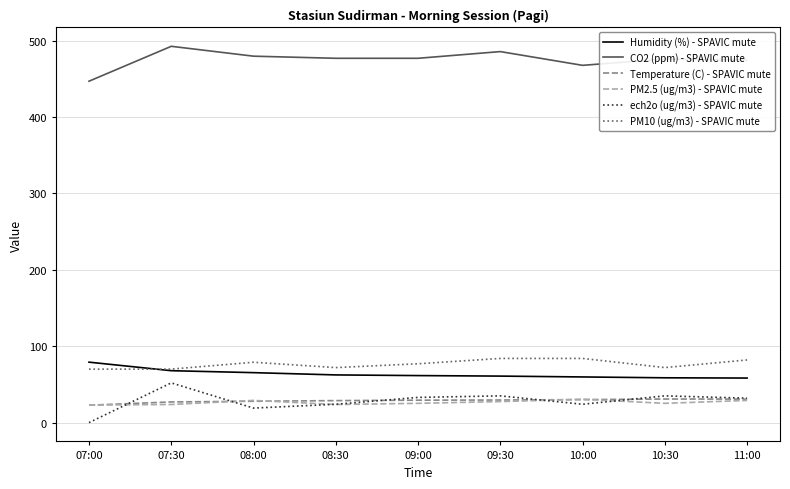

Which series has the largest total across all categories?

CO2 (ppm) - SPAVIC mute